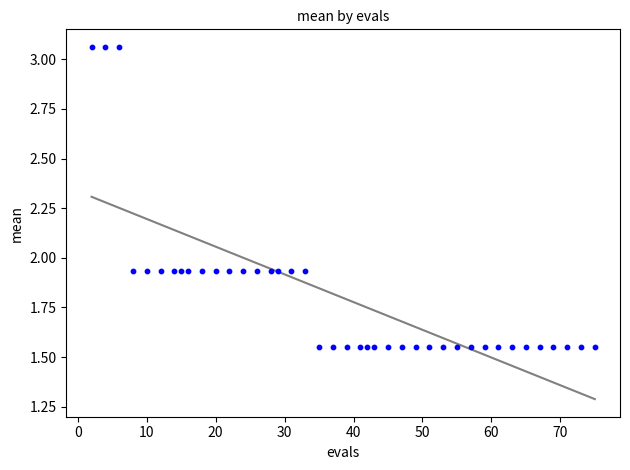

What is the range of Y values (max minus min)?

1.5